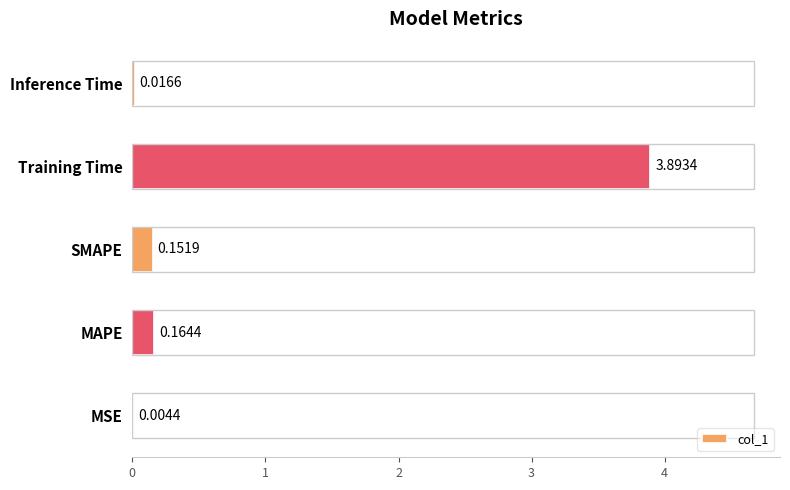

At which category does the chart reach its peak across all series?

Training Time